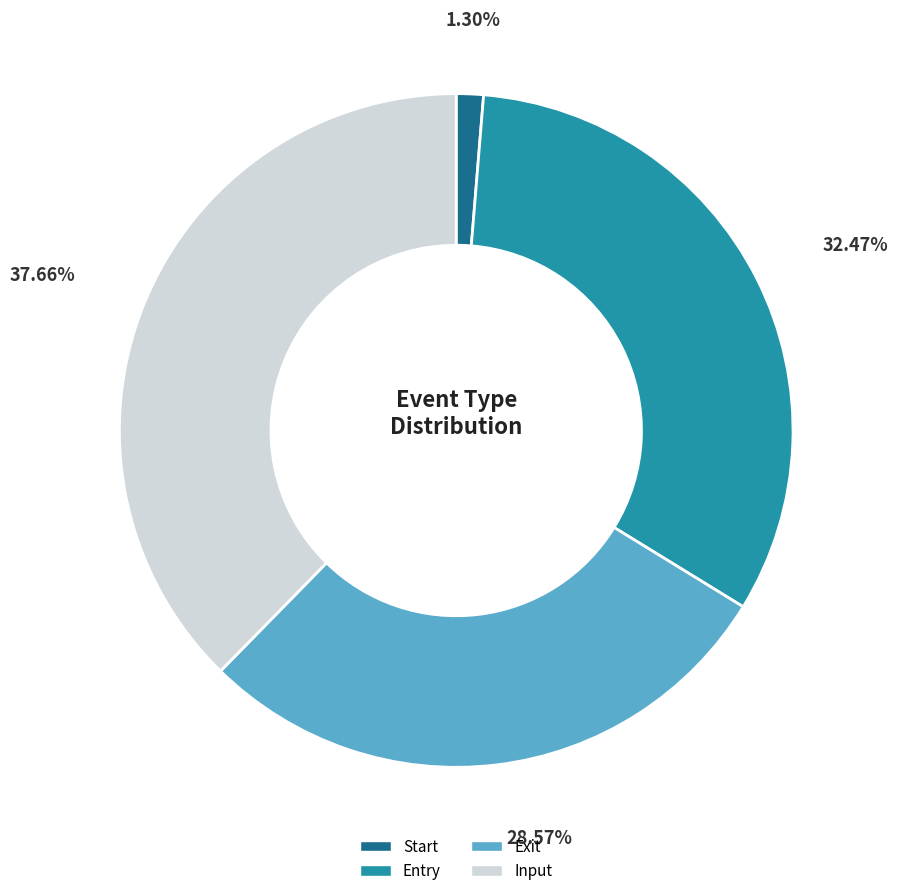

What percentage is NOT represented by Input?

62.3%